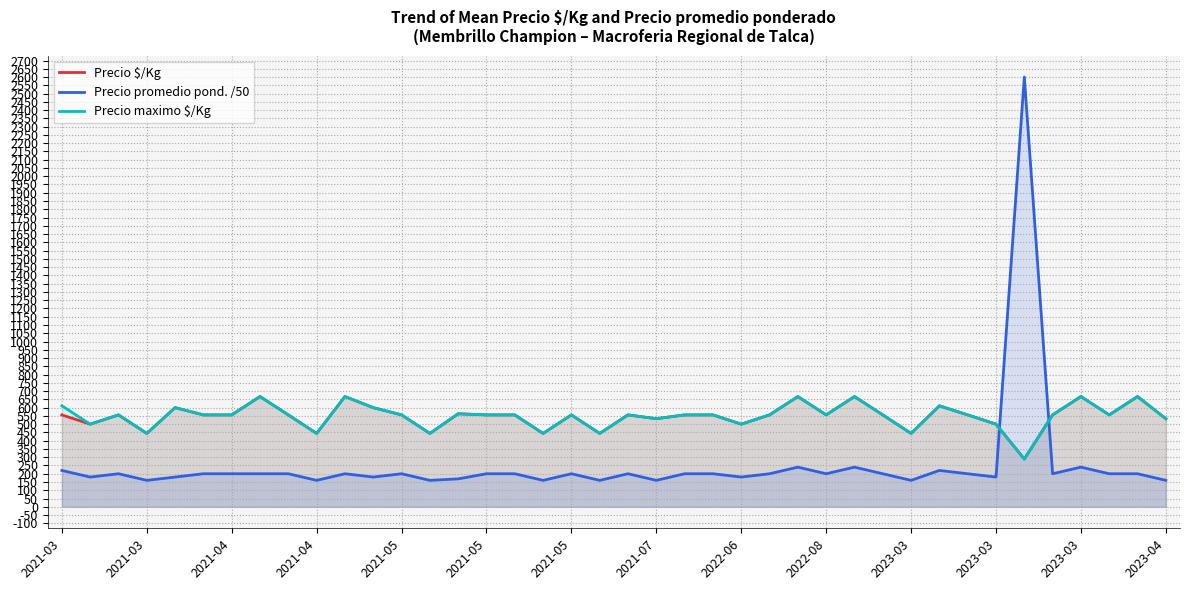

What is the maximum value for Precio $/Kg?

667.0